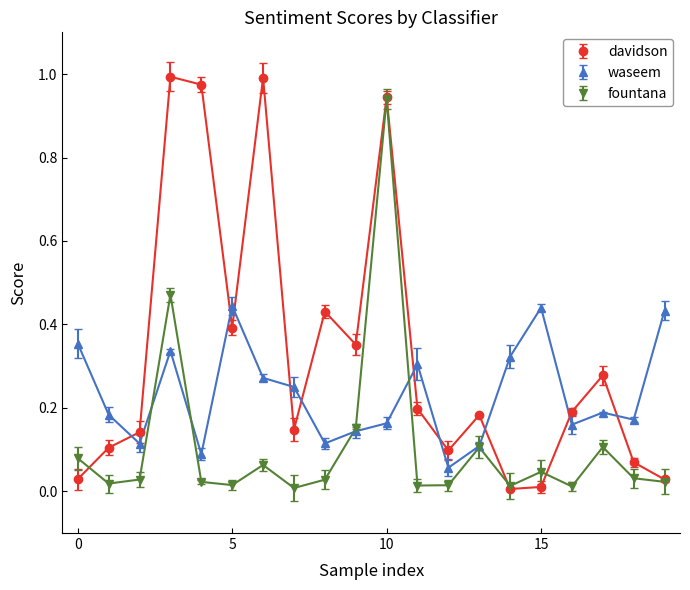

True or false: waseem has more than 0 interior local peaks.

True